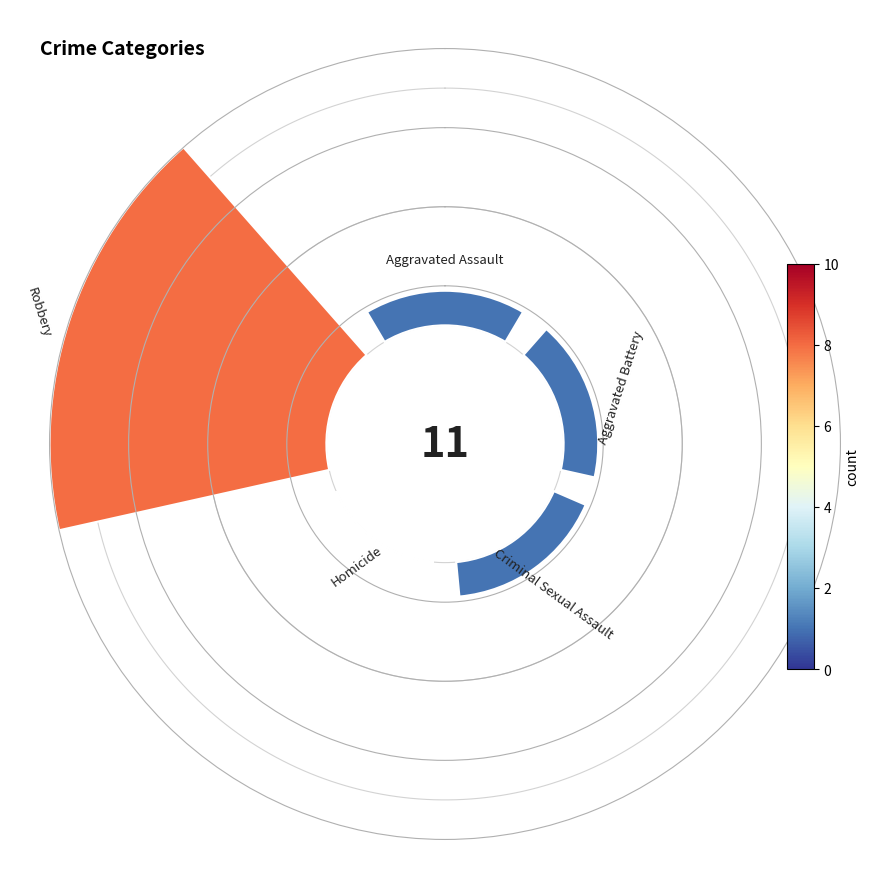

Which category has the smallest portion of the pie?

Homicide